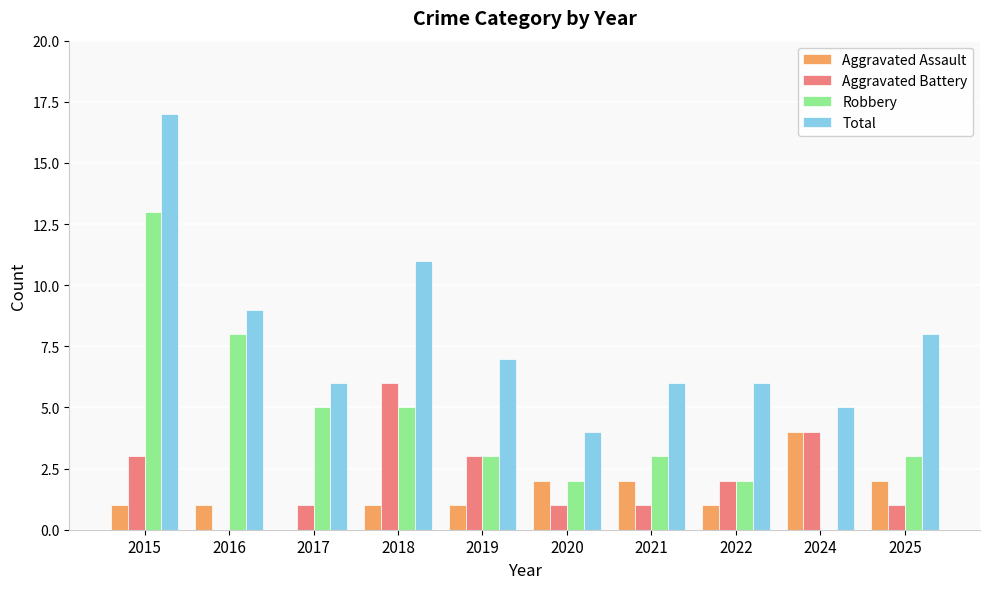

Is it true that Total equals 3 at 2016?

False